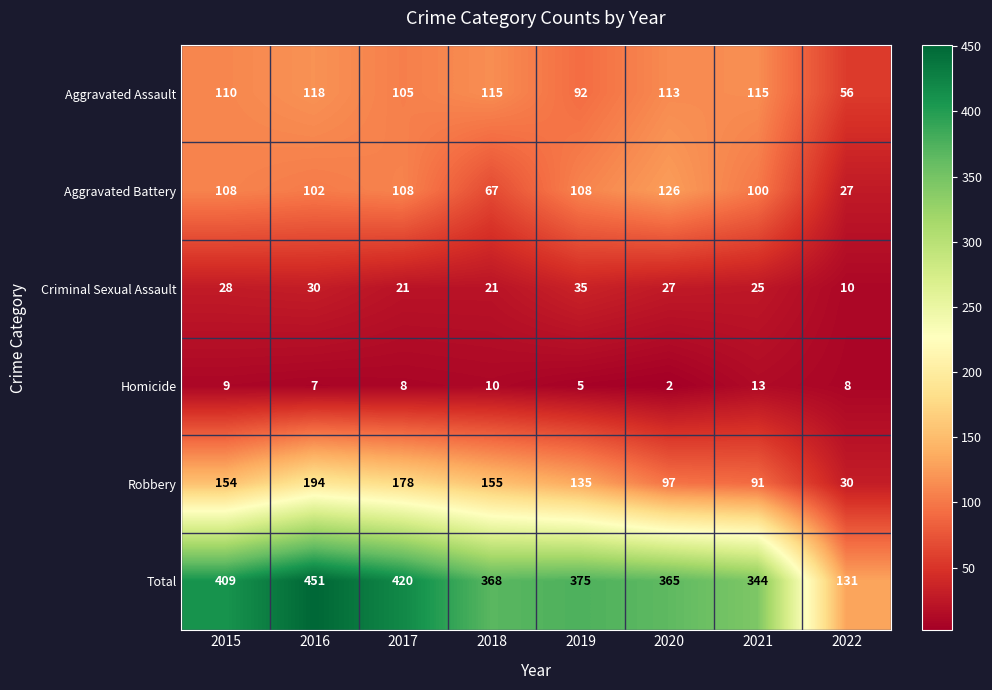

True or false: Criminal Sexual Assault has a value of 21 at 2017.

True